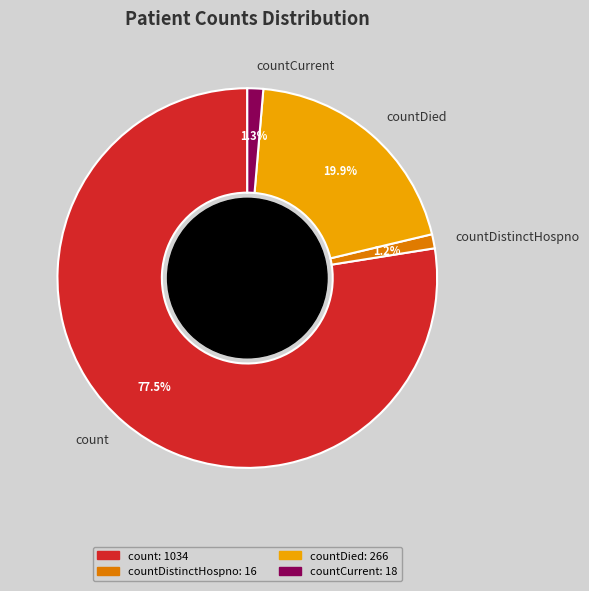

How many slices are in this pie chart?

4